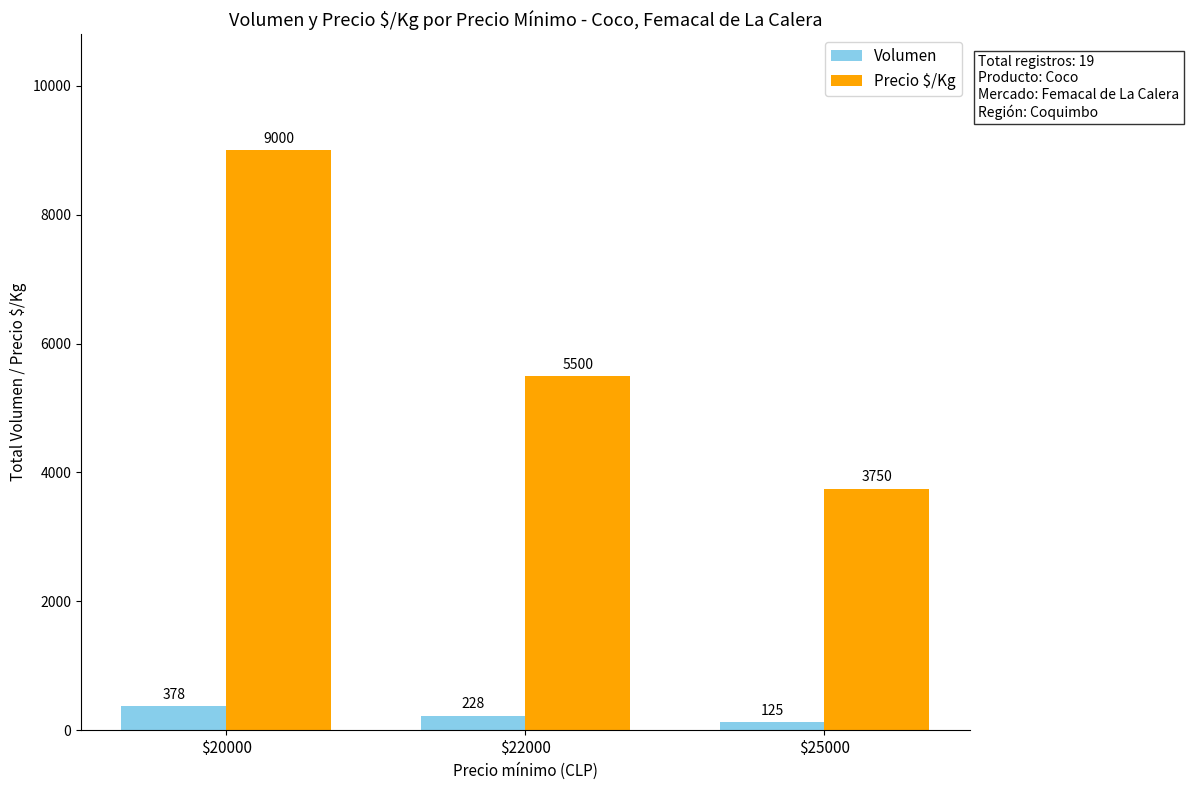

True or false: Volumen has a value of 228 at $22000.

True